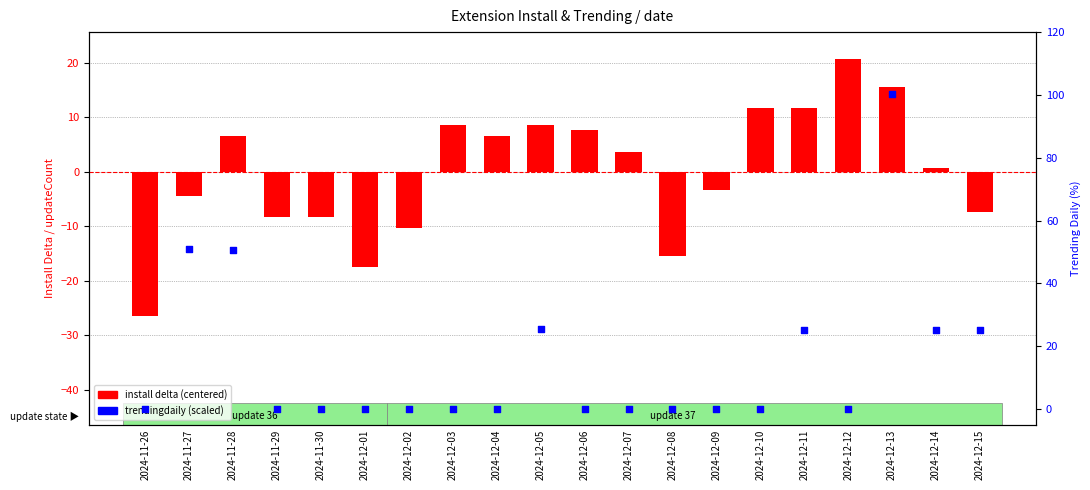

What are all the series names shown in the legend?

install delta (centered), trendingdaily (scaled)